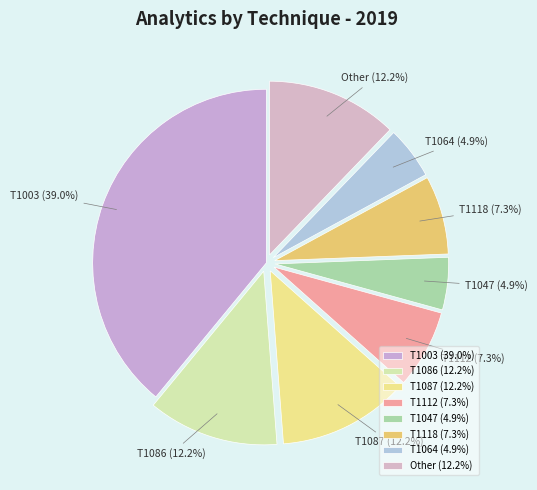

Count the number of slices in the pie.

8